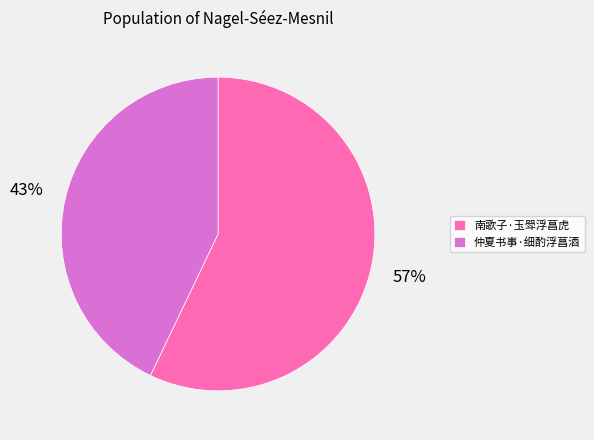

The 南歌子·玉斝浮菖虎 slice represents 57% of the pie. True or false?

True